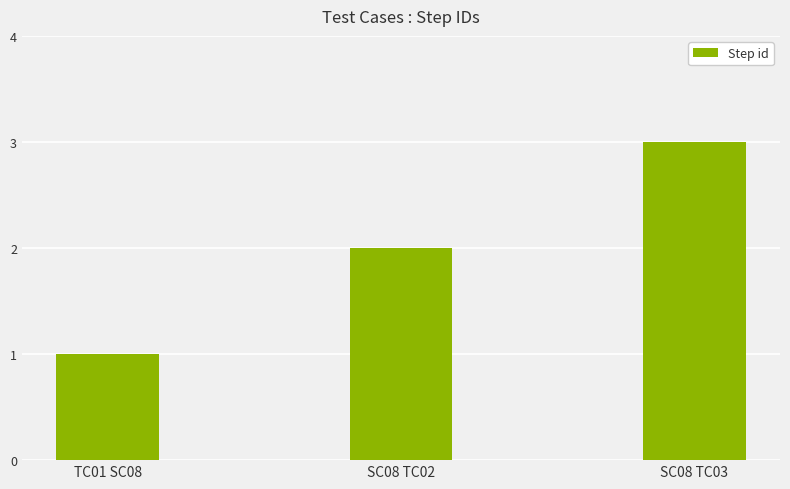

Reading left to right, what are all the values shown in this chart?

TC01 SC08=1	SC08 TC02=2	SC08 TC03=3